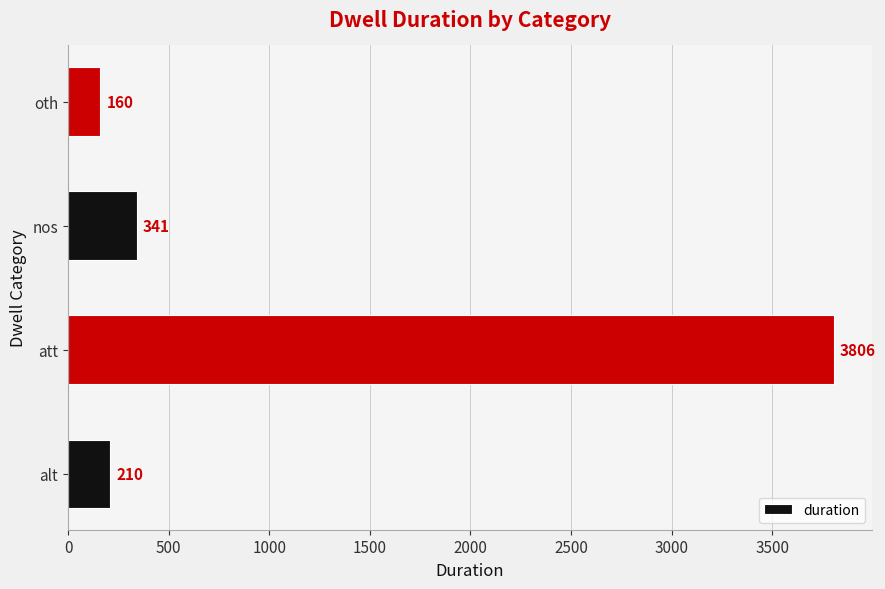

What value does the data have at alt?

210